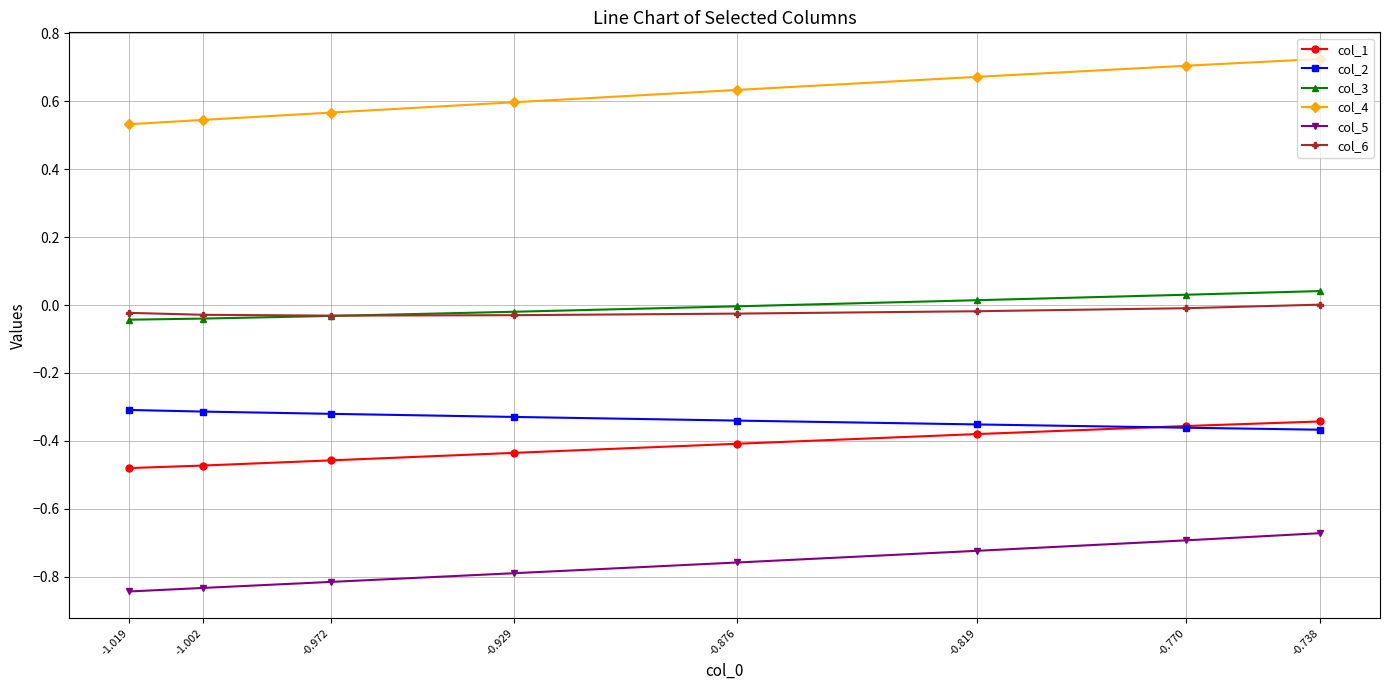

What are all the series names shown in the legend?

col_1, col_2, col_3, col_4, col_5, col_6